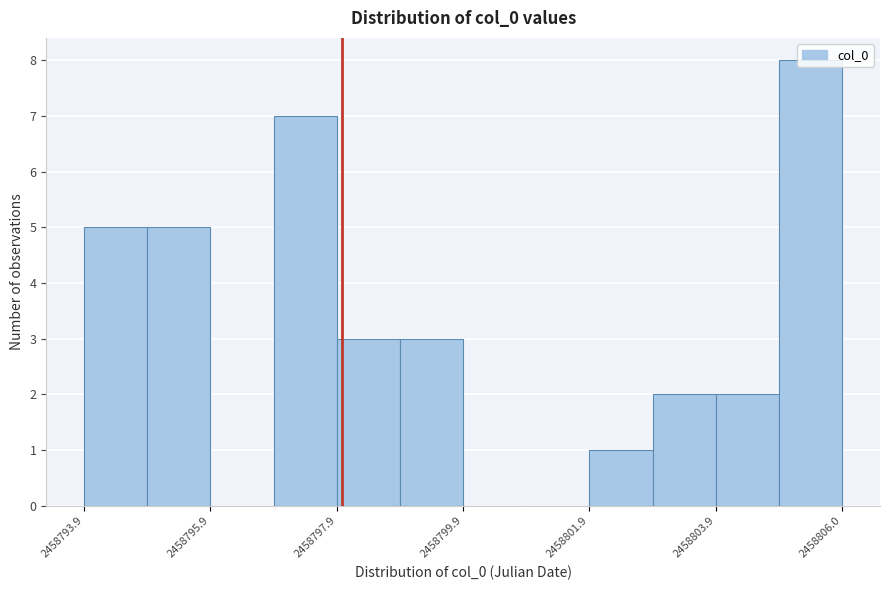

Around what value on the x-axis is the tallest bar? Give the approximate position of its centre, as read against the axis.

2458805.5